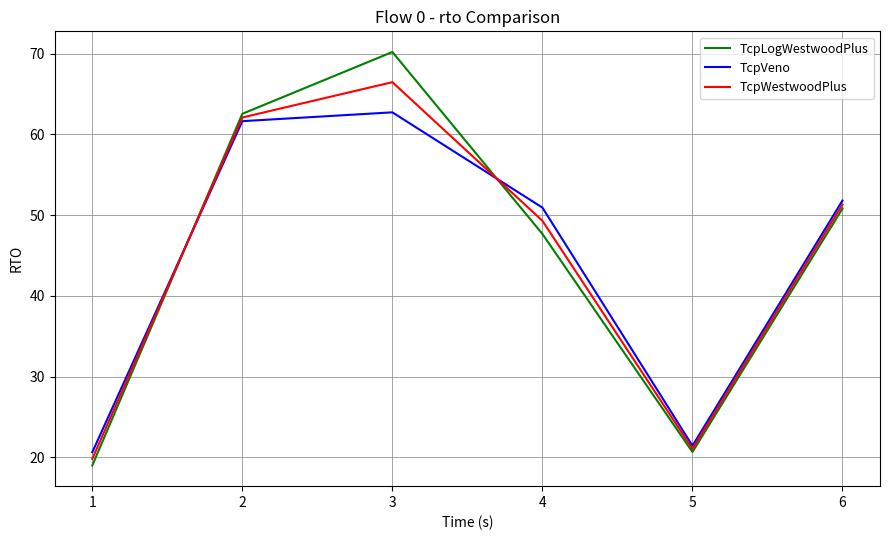

Which series ends up on top after the final intersection of TcpVeno and TcpWestwoodPlus?

TcpVeno